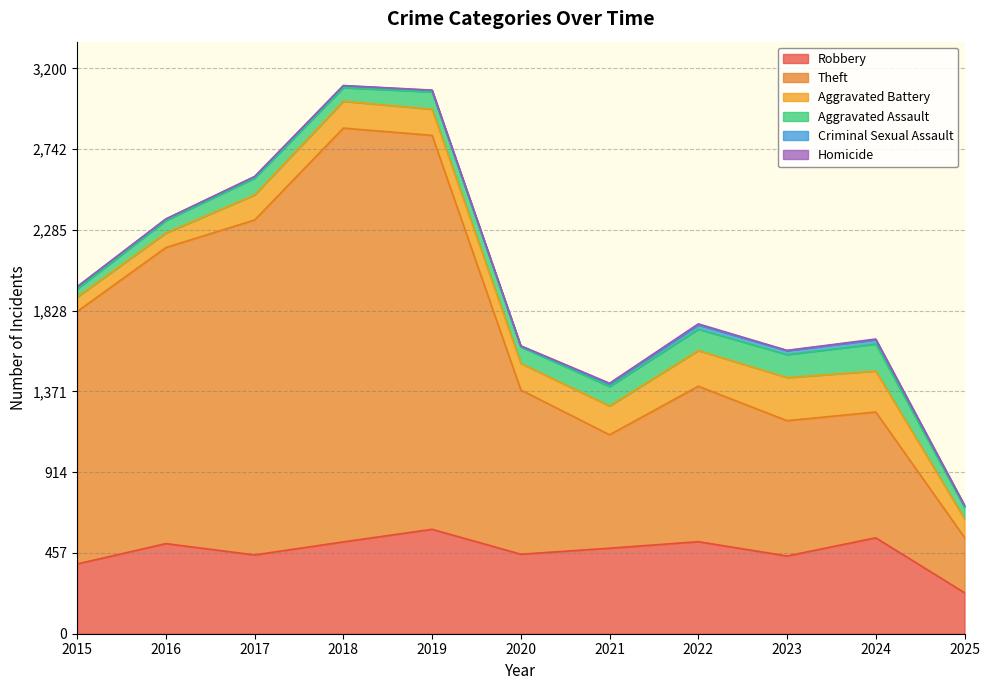

The Homicide series shows 1 at 2017. True or false?

True